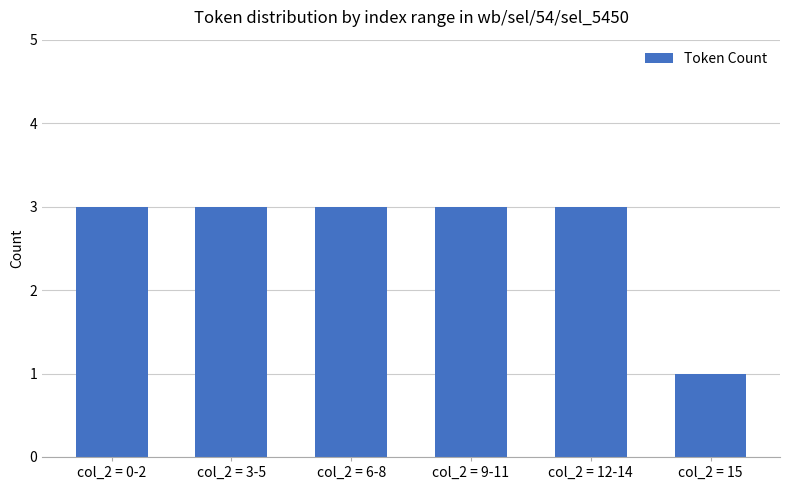

Is it true that the value at col_2 = 9-11 is 1?

False